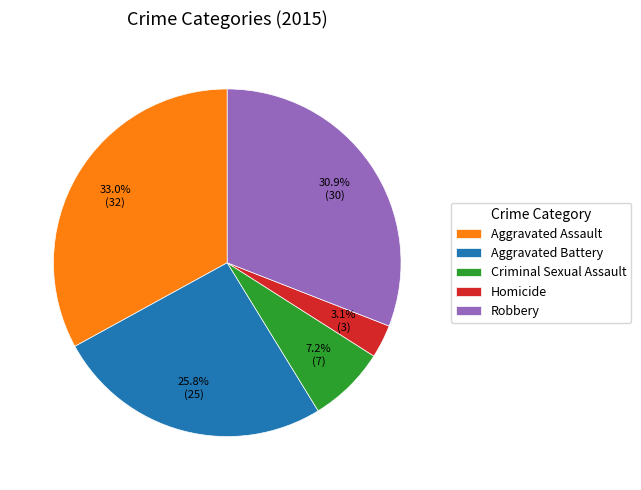

To the nearest percent, what is the combined percentage of Aggravated Assault and Criminal Sexual Assault?

40%